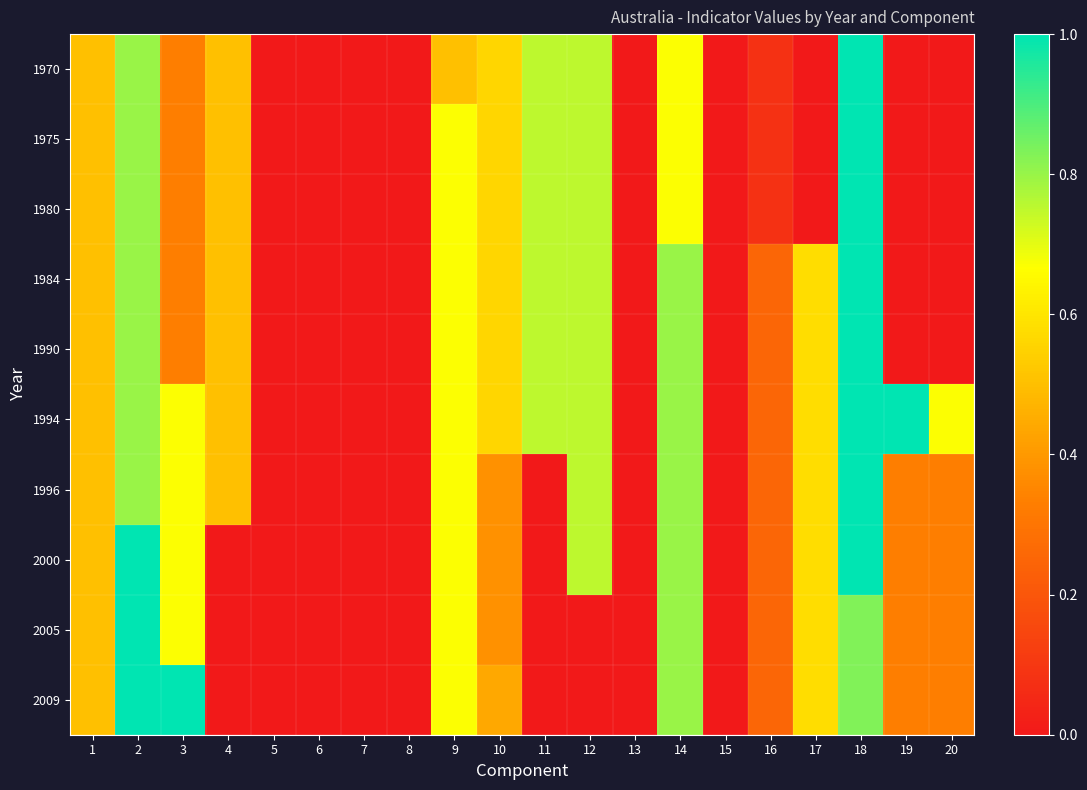

Between 14 and 18, which is larger?

18